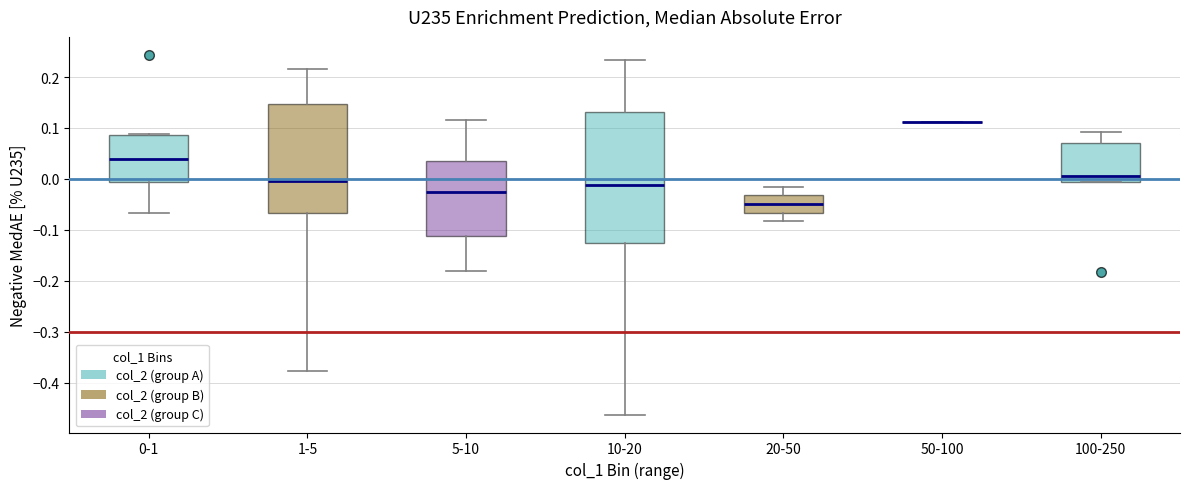

Where does the upper whisker of the box for 100-250 end on the y-axis? The values are not printed on the chart, so give them approximately, as read against the axis.

0.09